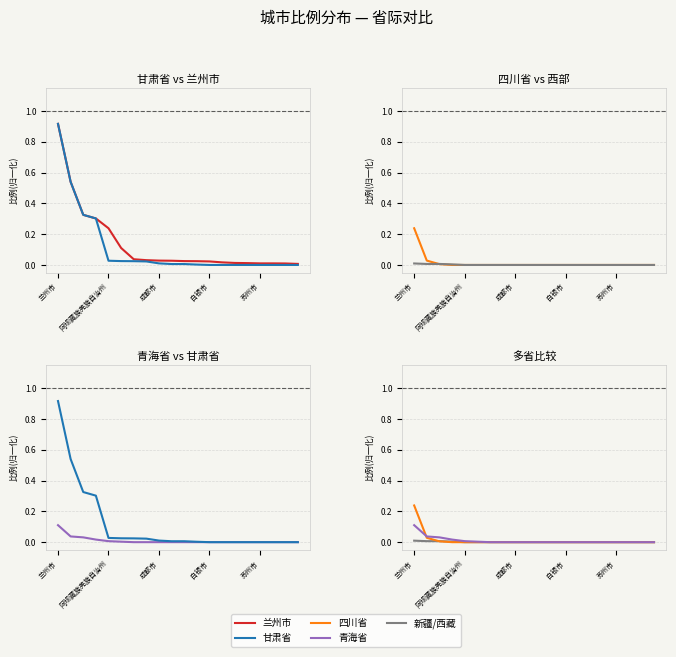

The 四川省 series shows -0.1 at 5. True or false?

False